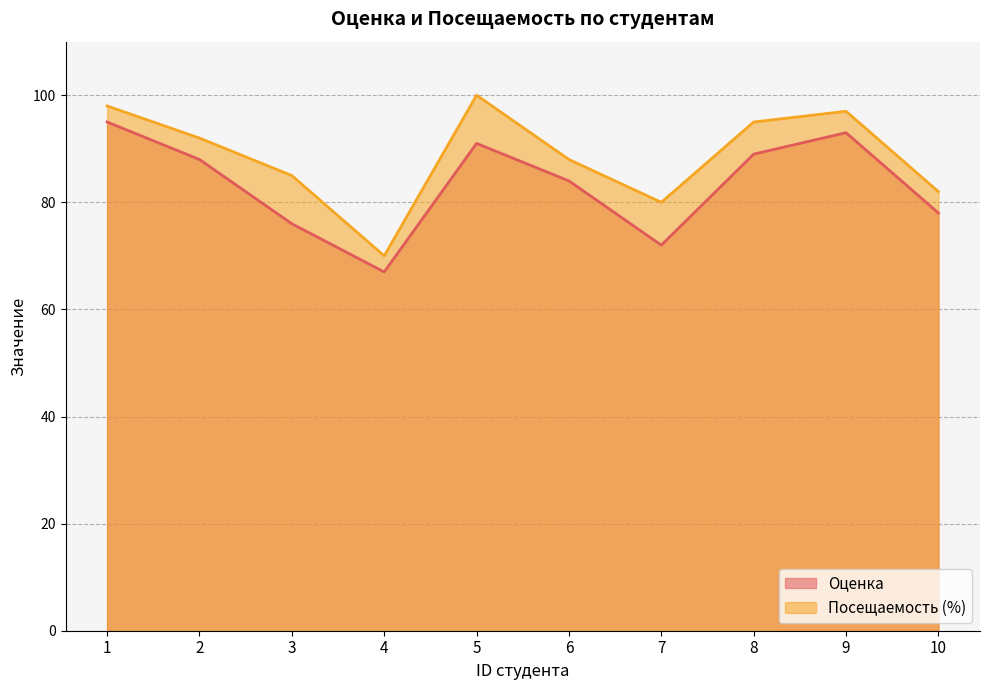

Which series has the largest range (max minus min)?

Посещаемость (%)